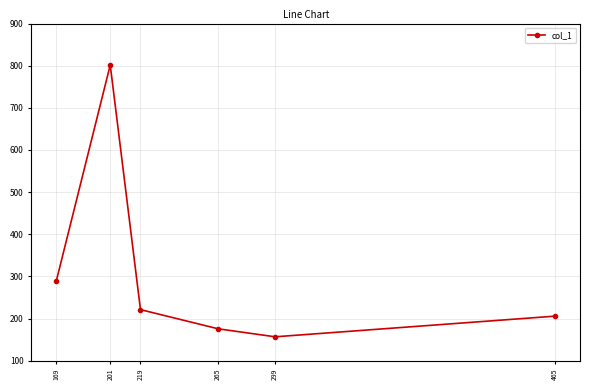

Is this an area chart (filled region under the line)?

No